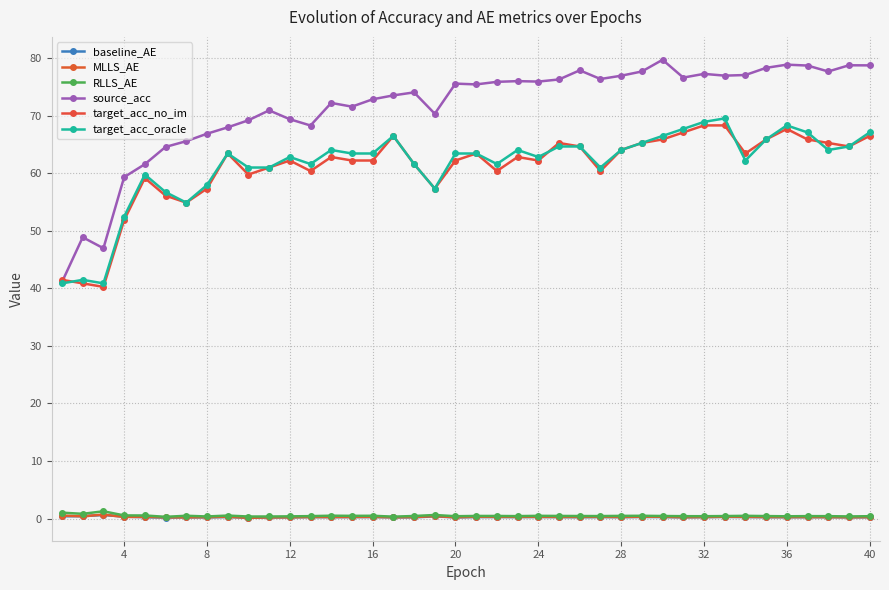

Does the chart have visible grid lines?

Yes